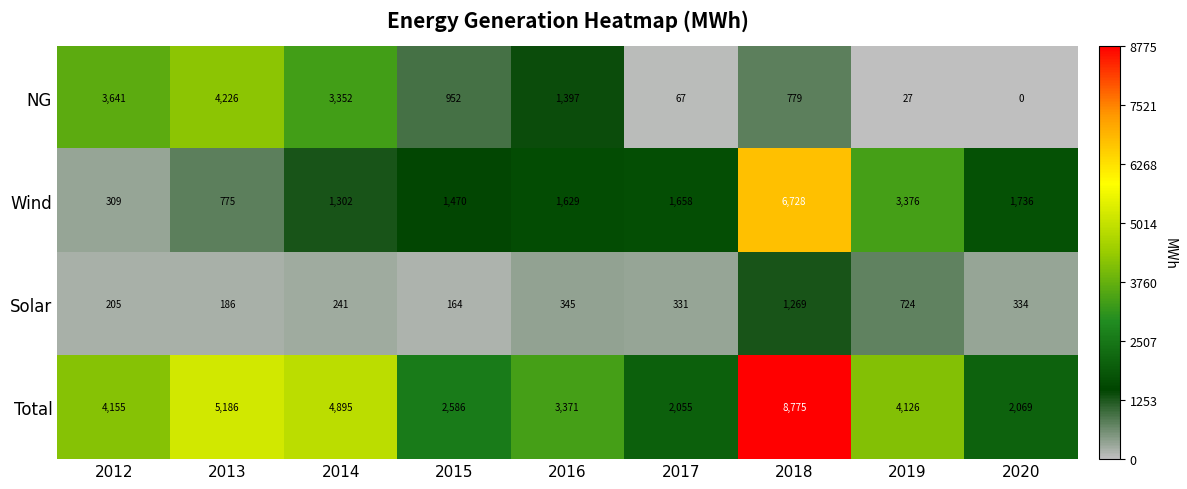

What is the greatest value displayed?

8775